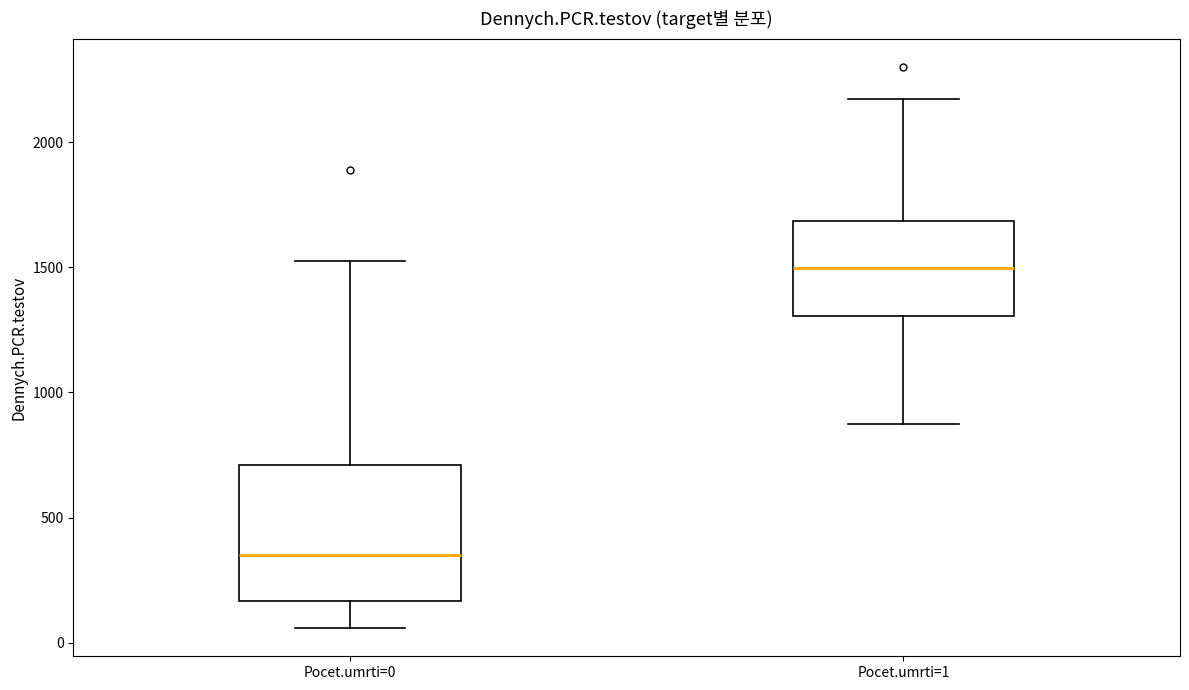

Reading left to right, read every box against the y-axis: the position of its median line, the range the box covers, and the ends of its whiskers. The values are not printed on the chart, so give them approximately, as read against the axis.

Pocet.umrti=0: median 350, box 150 to 700, whiskers 50 to 1500
Pocet.umrti=1: median 1500, box 1300 to 1700, whiskers 900 to 2150